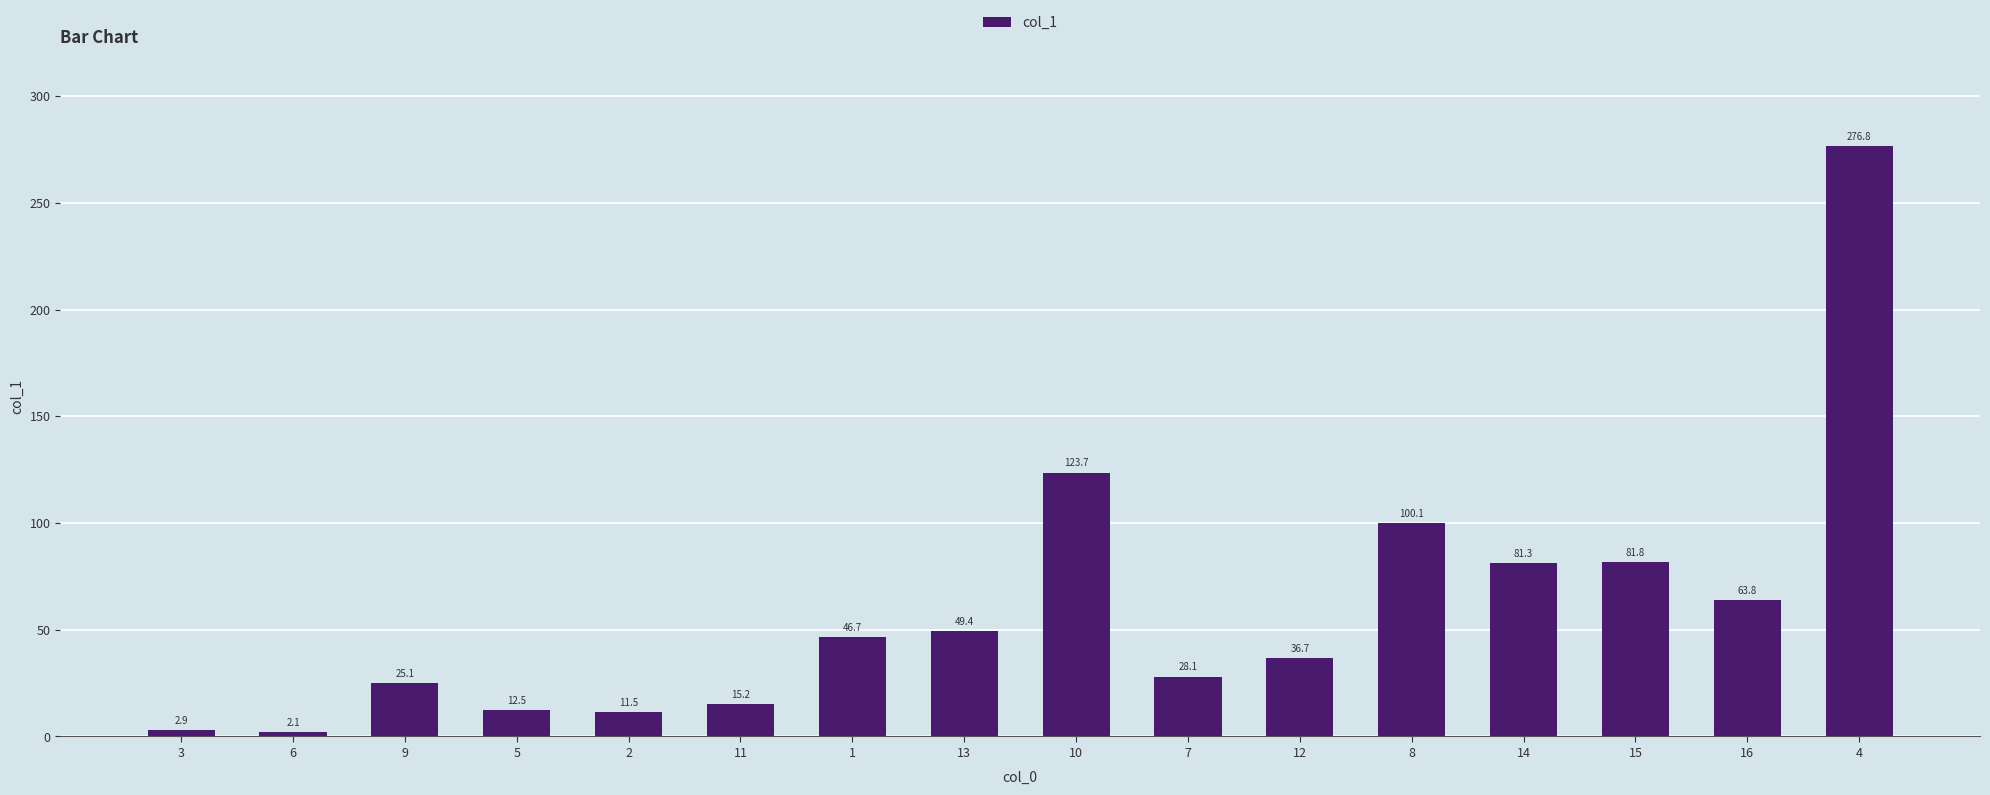

What is the sum of all values?

957.7